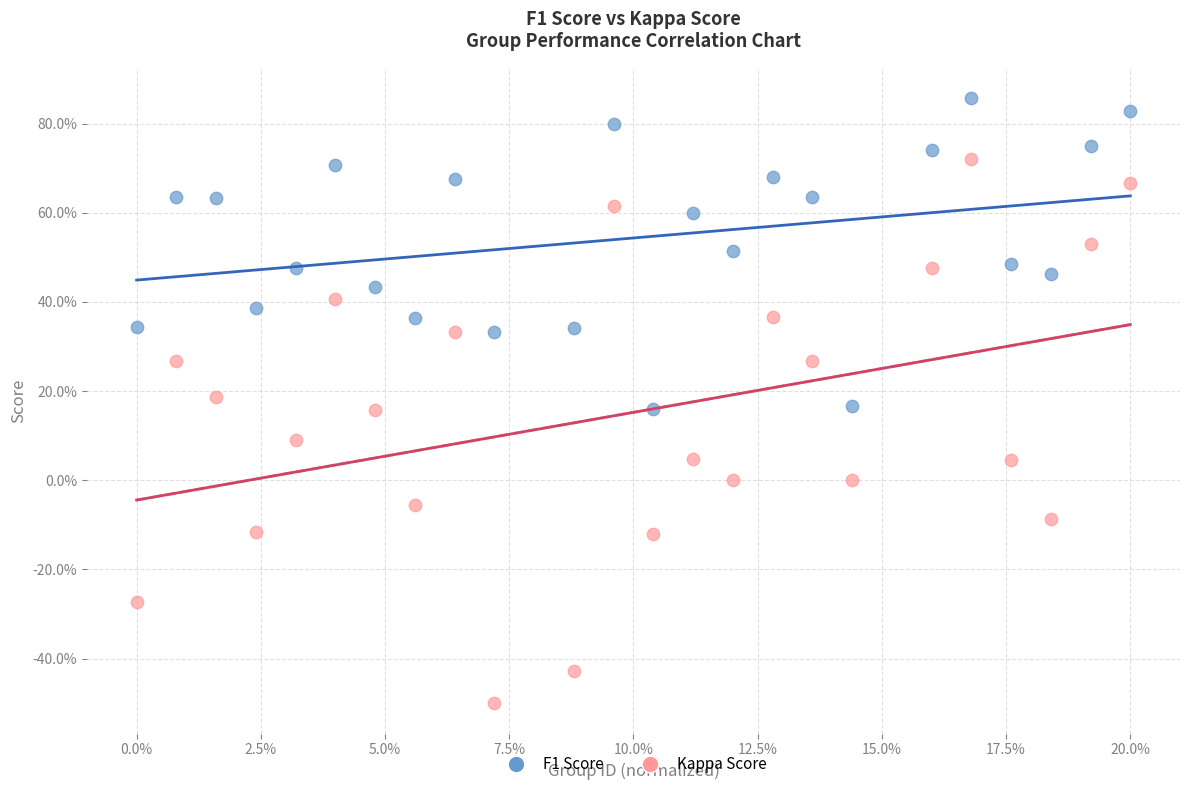

What are all the series names shown in the legend?

F1 Score, Kappa Score